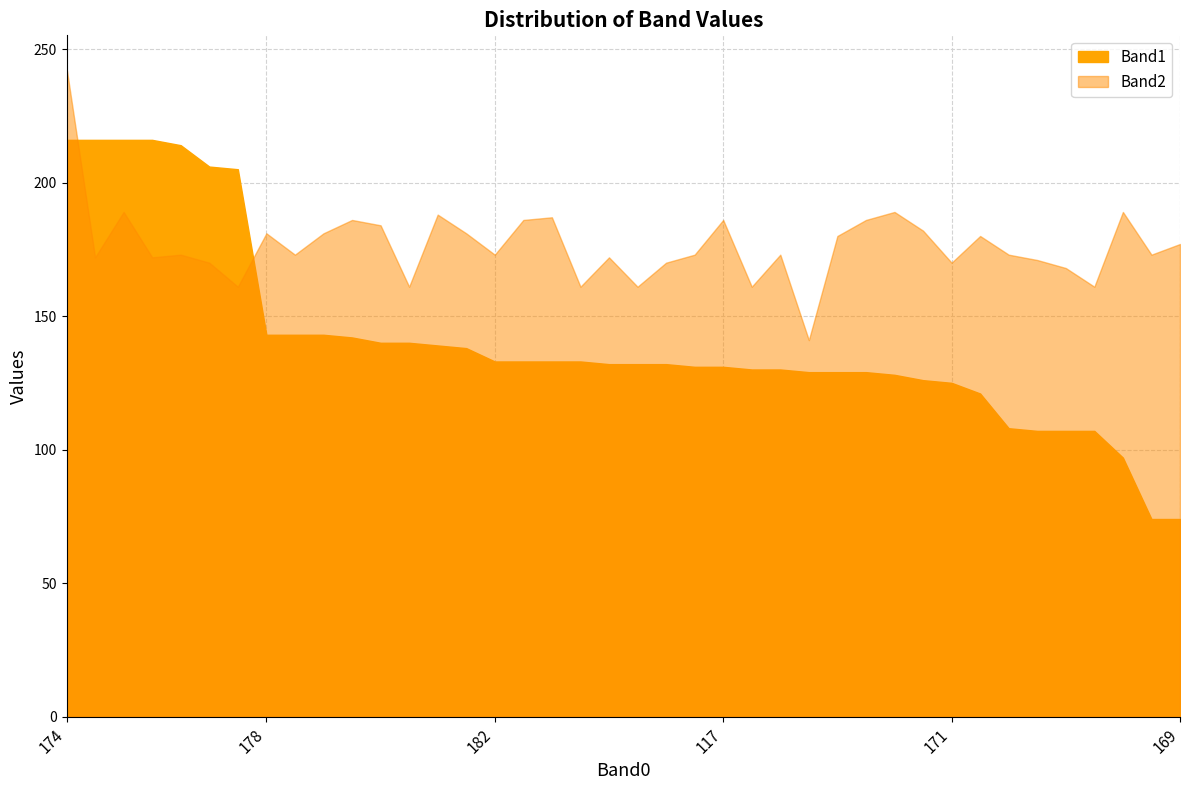

Between 8 and 26, which is larger?

8